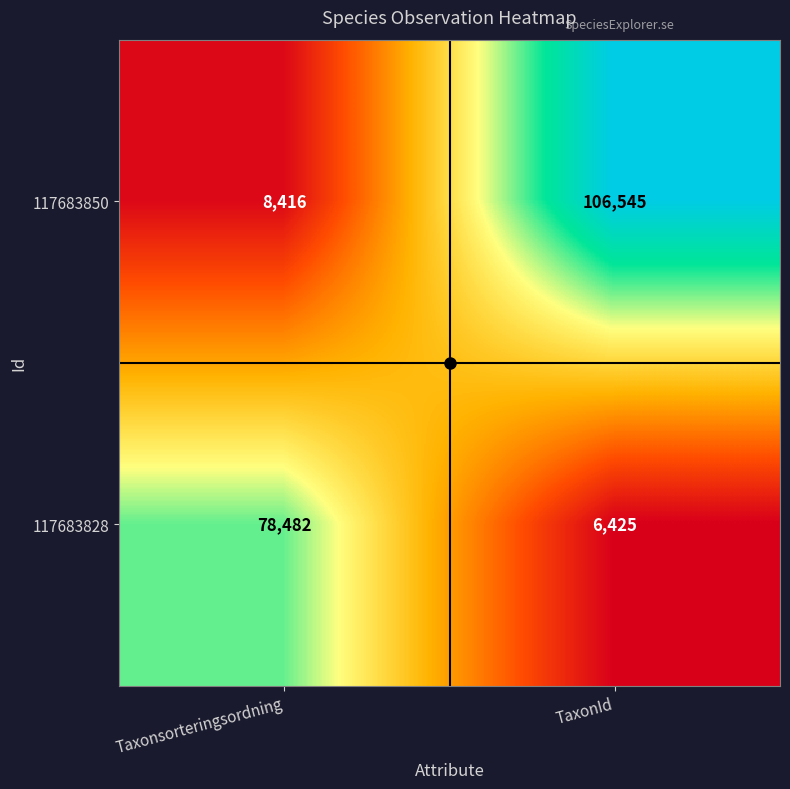

Which category has the highest value in the 117683850 series?

TaxonId